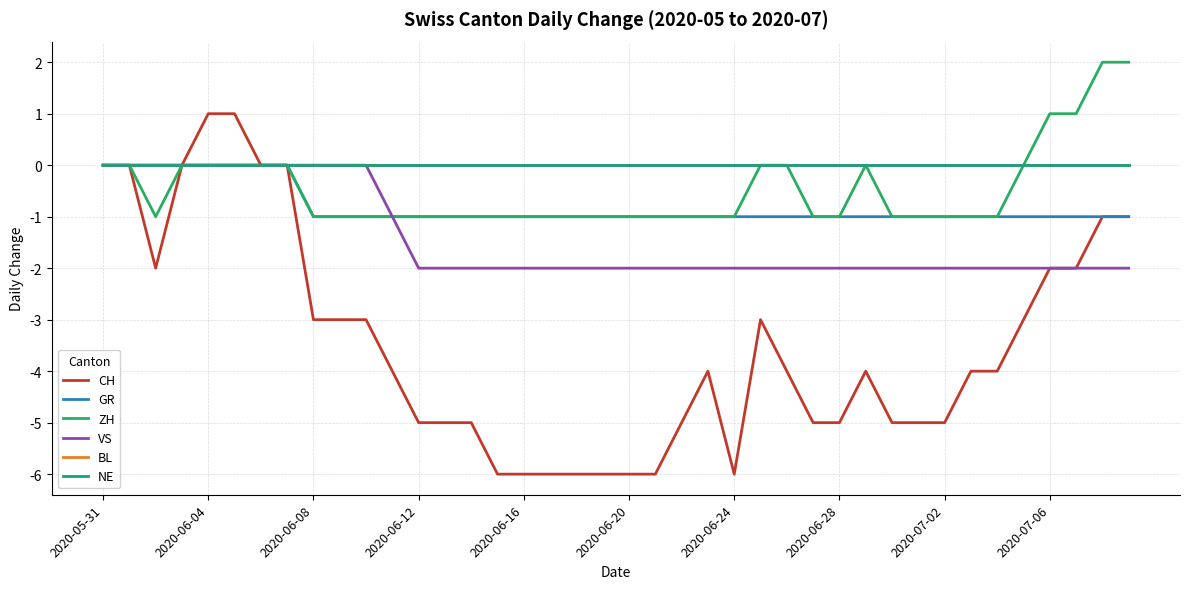

True or false: NE and BL cross at least once.

False